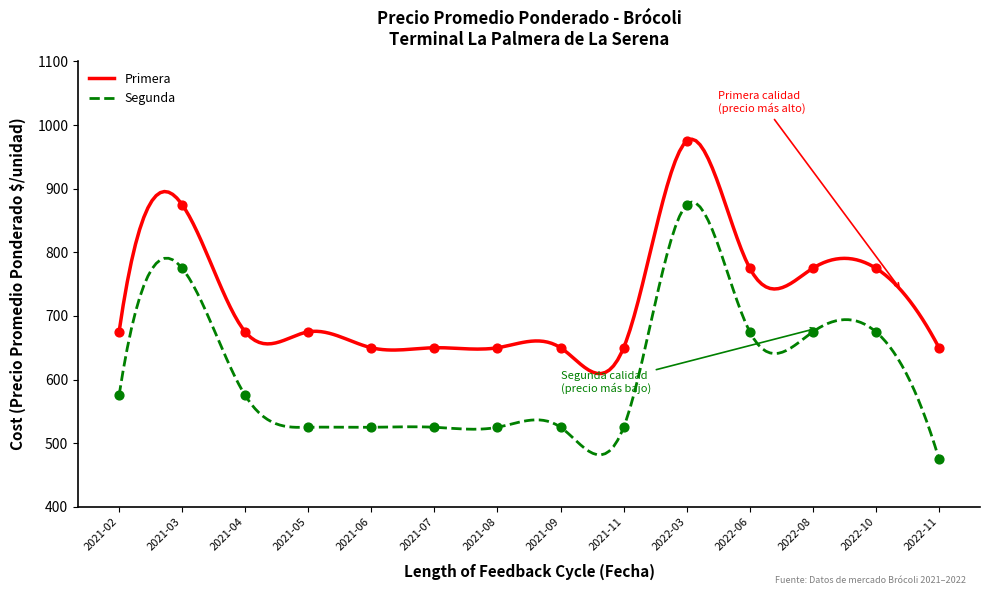

True or false: Primera and Segunda cross at least once.

False